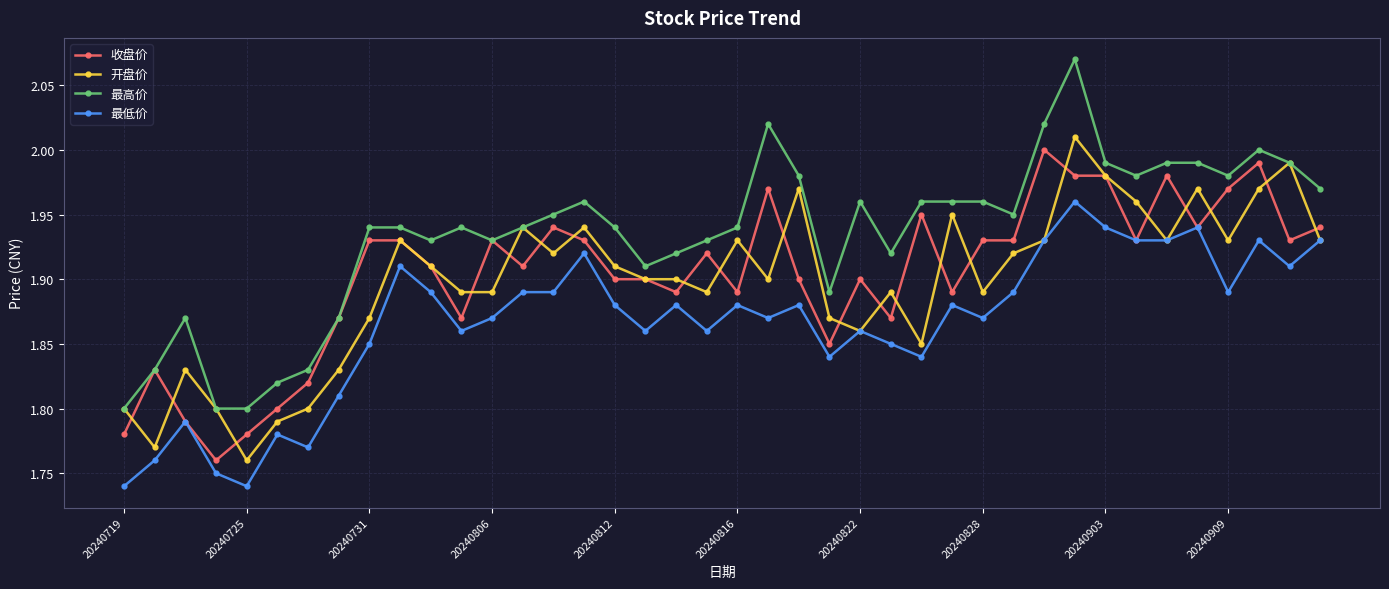

Which series has the largest range (max minus min)?

最高价